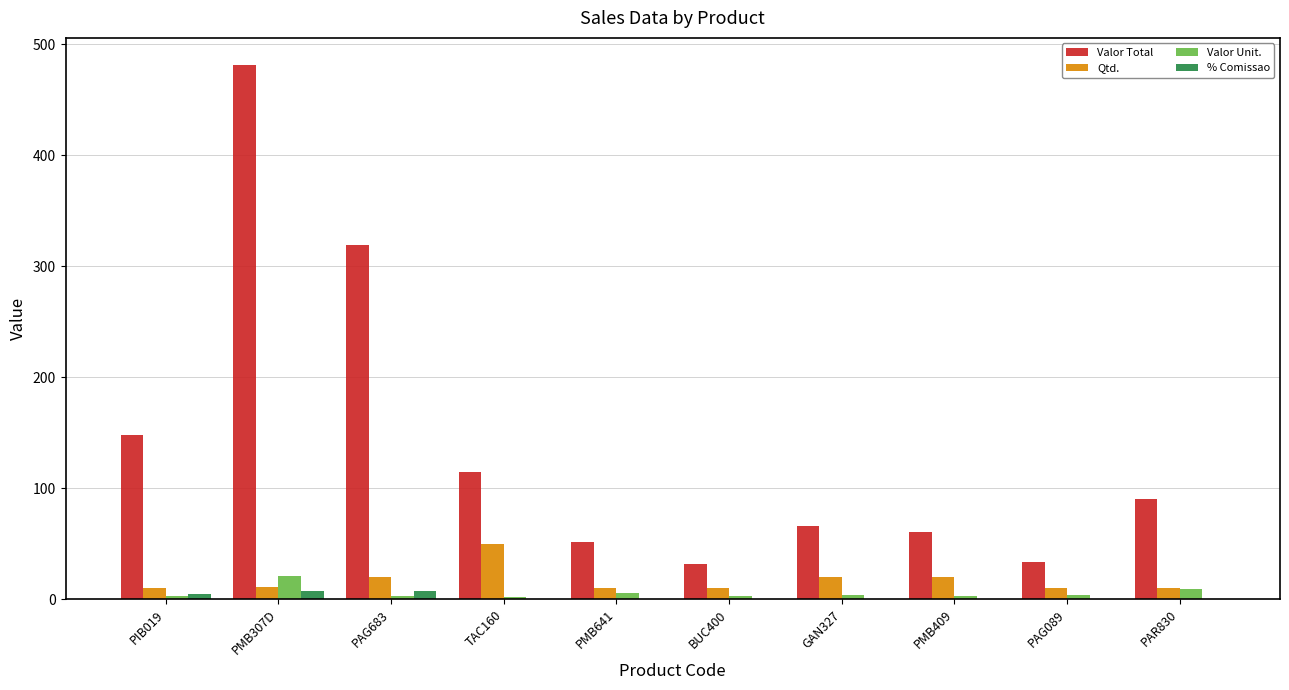

Which label corresponds to the largest value in the chart?

PMB307D